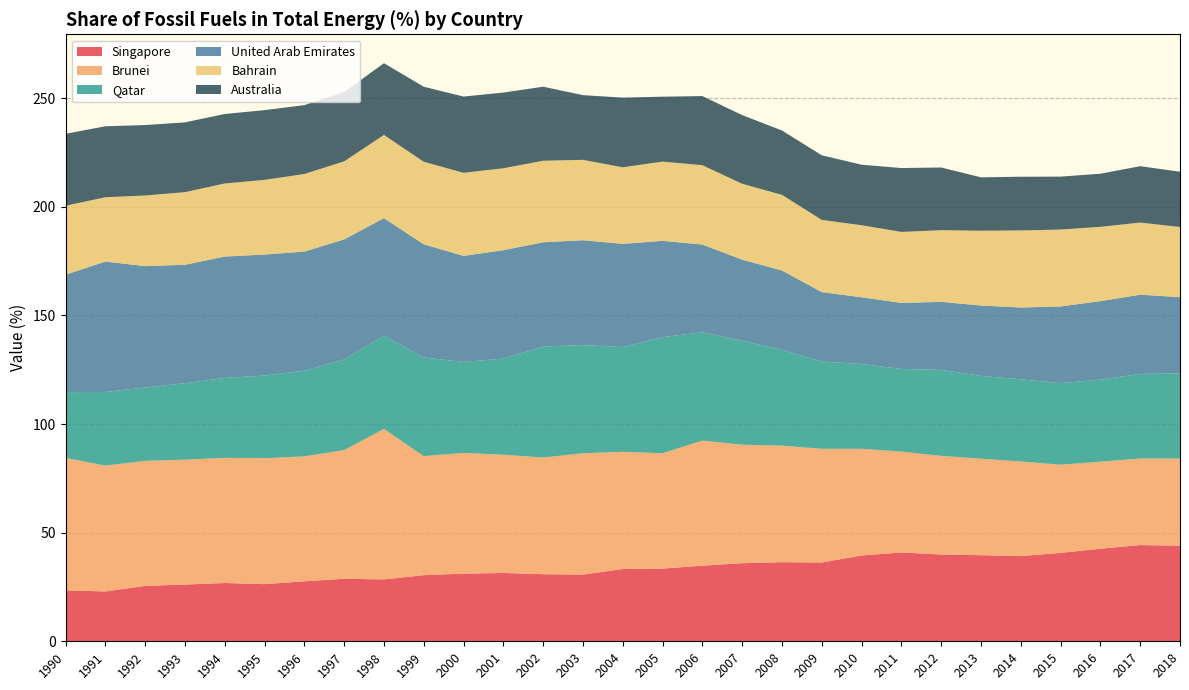

Reading left to right, extract all data points from this chart.

Singapore: 23.5	22.9	25.5	26.1	26.8	26.3	27.6	28.8	28.5	30.4	31.1	31.5	30.9	30.7	33.3	33.5	34.8	36.0	36.4	36.3	39.5	40.9	39.9	39.6	39.2	40.7	42.6	44.3	44.0
Brunei: 60.9	57.9	57.5	57.5	57.6	58.0	57.5	59.2	69.2	54.8	55.6	54.4	53.7	55.8	53.9	53.1	57.6	54.5	53.6	52.3	49.1	46.4	45.4	44.4	43.5	40.6	40.1	39.8	40.1
Qatar: 30.3	33.9	33.8	35.2	36.8	38.0	39.5	41.7	43.0	45.4	41.9	44.2	51.1	49.8	48.3	53.4	49.8	47.9	44.1	40.2	39.0	38.0	39.6	38.1	37.8	37.5	37.7	38.9	39.2
United Arab Emirates: 54.0	60.0	55.9	54.5	55.9	55.7	54.8	55.3	54.0	52.1	48.8	49.9	48.0	48.3	47.5	44.3	40.4	37.3	36.5	32.0	30.7	30.4	31.3	32.4	33.1	35.3	36.1	36.5	35.1
Bahrain: 31.7	29.6	32.5	33.4	33.6	34.4	35.7	35.9	38.3	38.0	38.2	37.7	37.5	37.0	35.2	36.5	36.5	34.9	34.8	33.2	33.2	32.7	33.0	34.4	35.5	35.4	34.2	33.2	32.3
Australia: 33.1	32.7	32.4	32.1	32.0	32.1	31.7	31.9	33.0	34.5	35.1	34.8	34.1	29.8	32.1	29.9	31.8	31.6	29.6	29.7	27.8	29.4	28.9	24.6	24.7	24.3	24.4	25.9	25.4